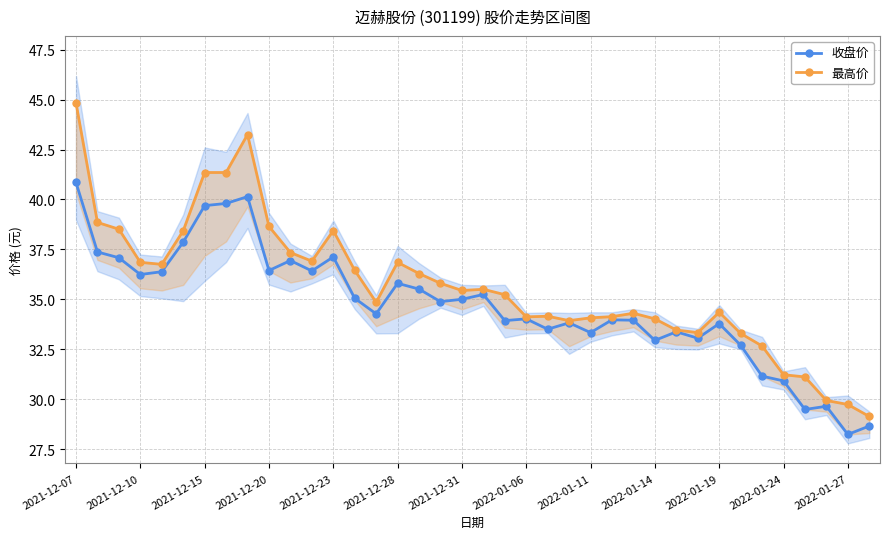

How many interior local peaks does the 收盘价 series have?

11